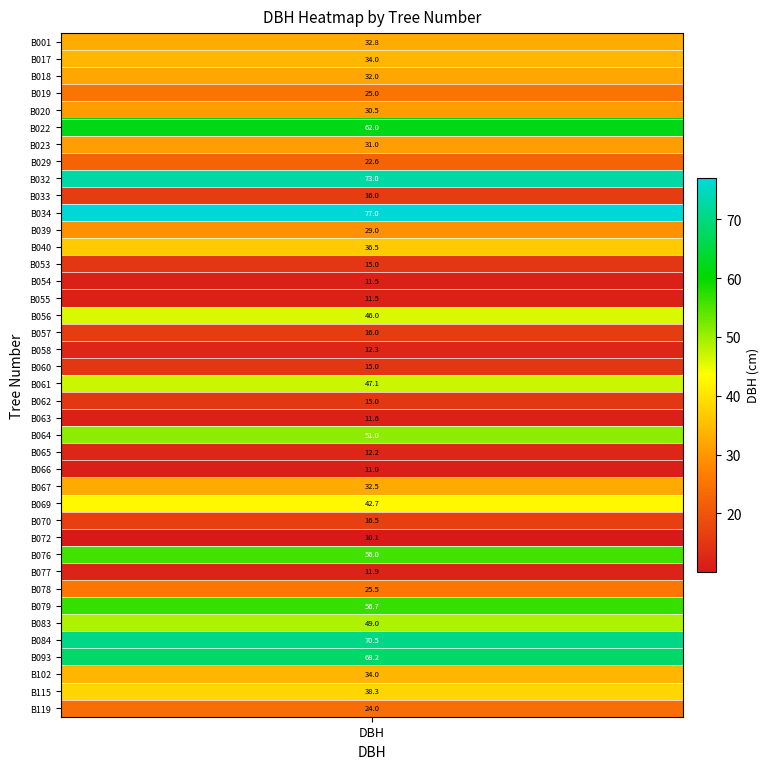

Is it true that the value at 26 is 32.5?

True